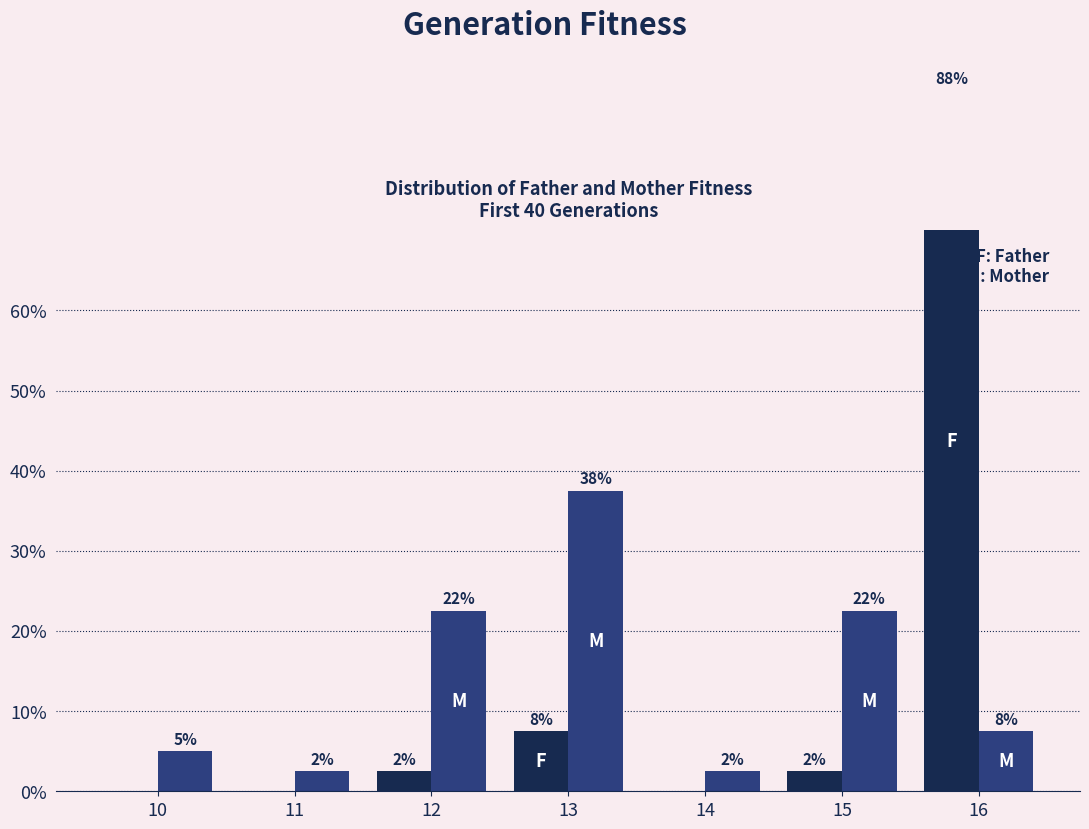

The value of Father at 10 is 0.0. True or false?

True